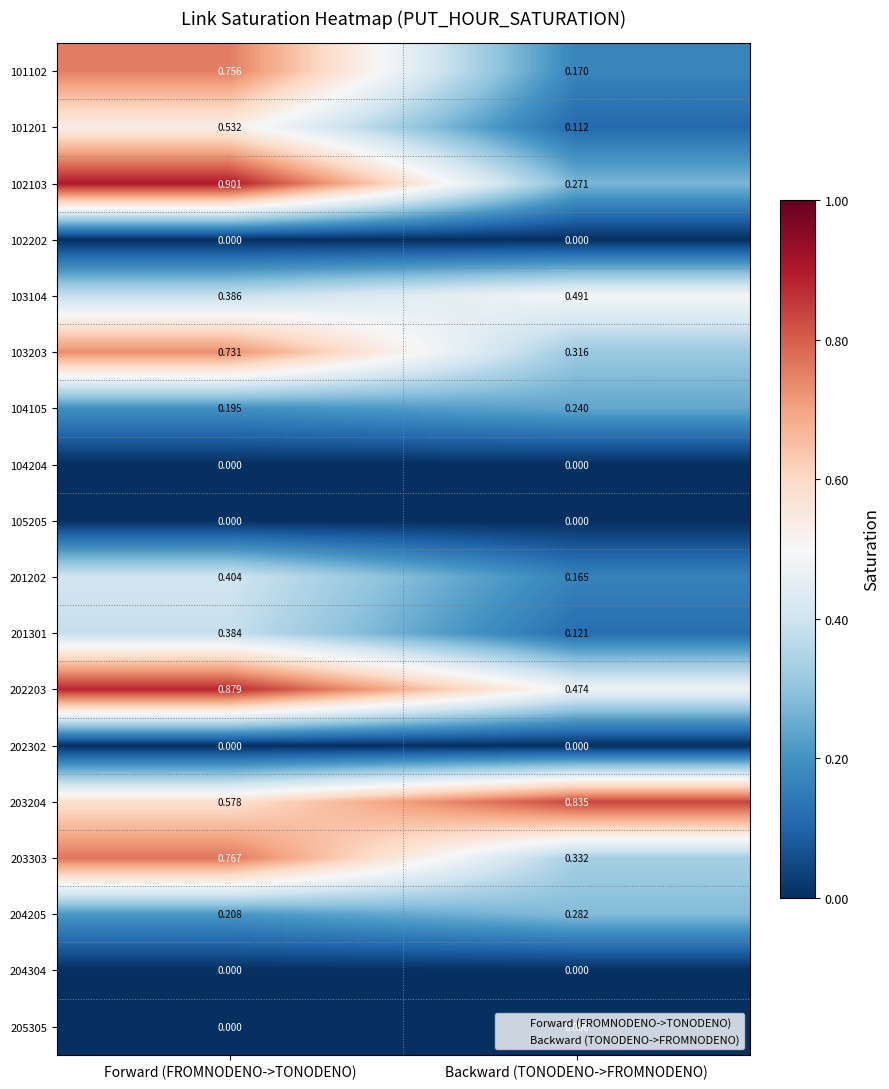

Where is 202203 nearest to the value 0?

Backward (TONODENO->FROMNODENO)